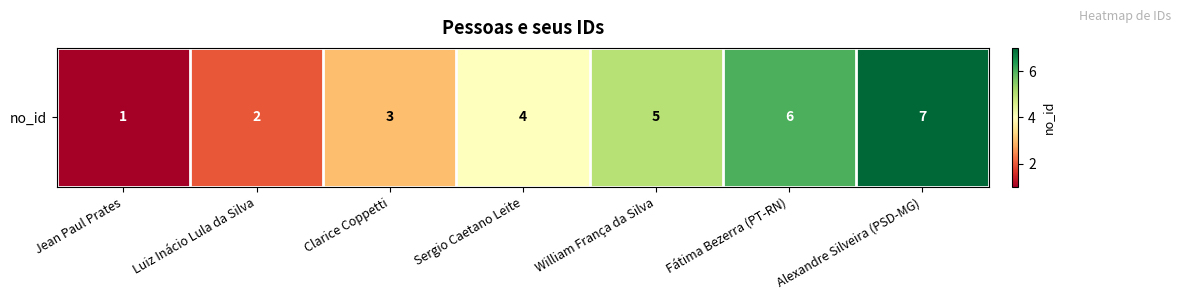

Which has a higher value, William França da Silva or Sergio Caetano Leite?

William França da Silva